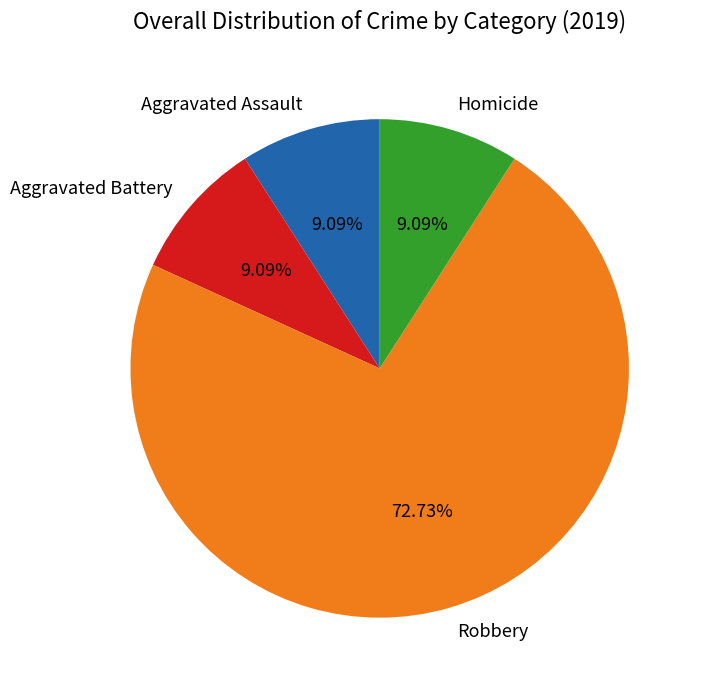

Count the number of slices in the pie.

4